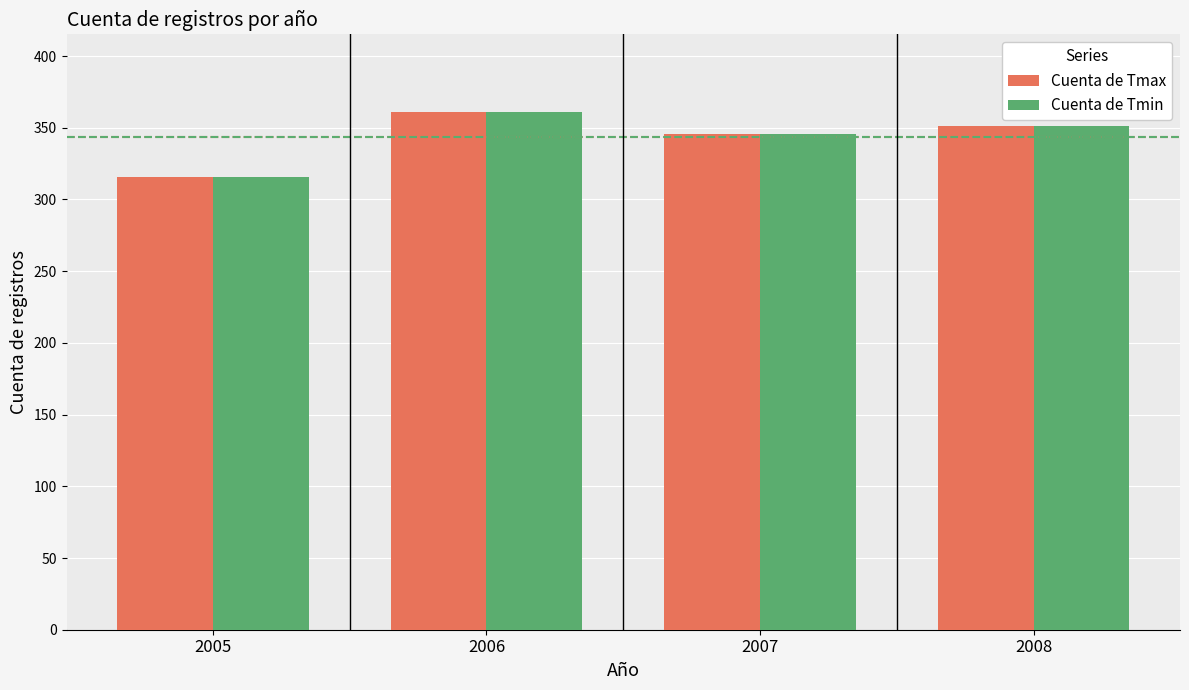

The Cuenta de Tmax series shows 161 at 2005. True or false?

False